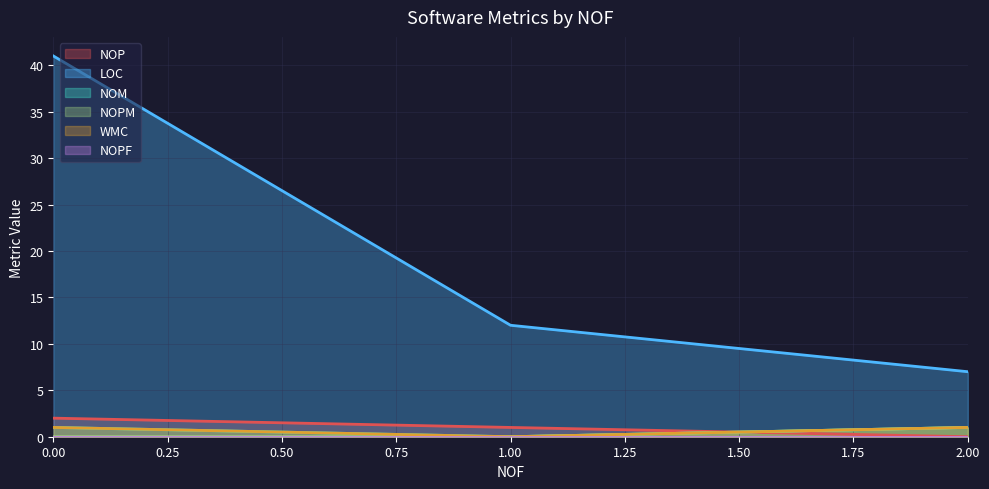

True or false: WMC has a value of 1 at 2.

True